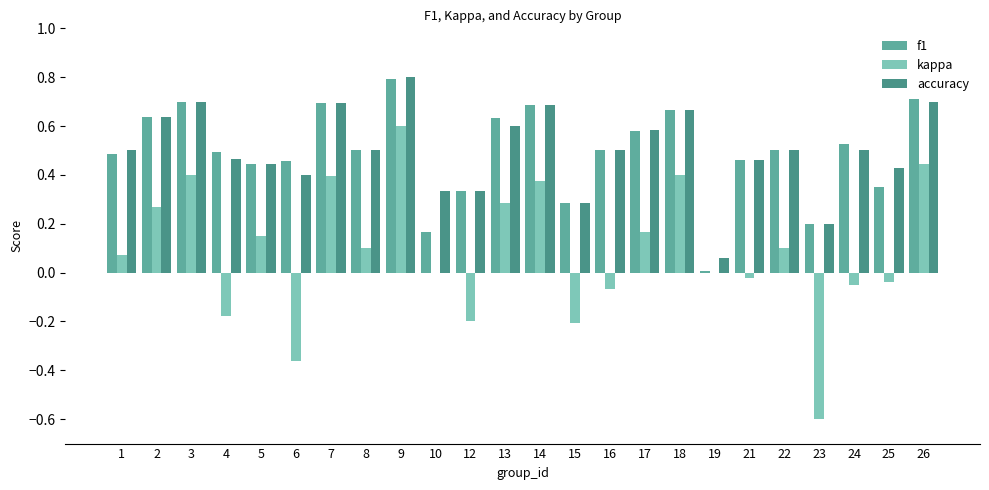

At how many categories does at least one series exceed 0?

24